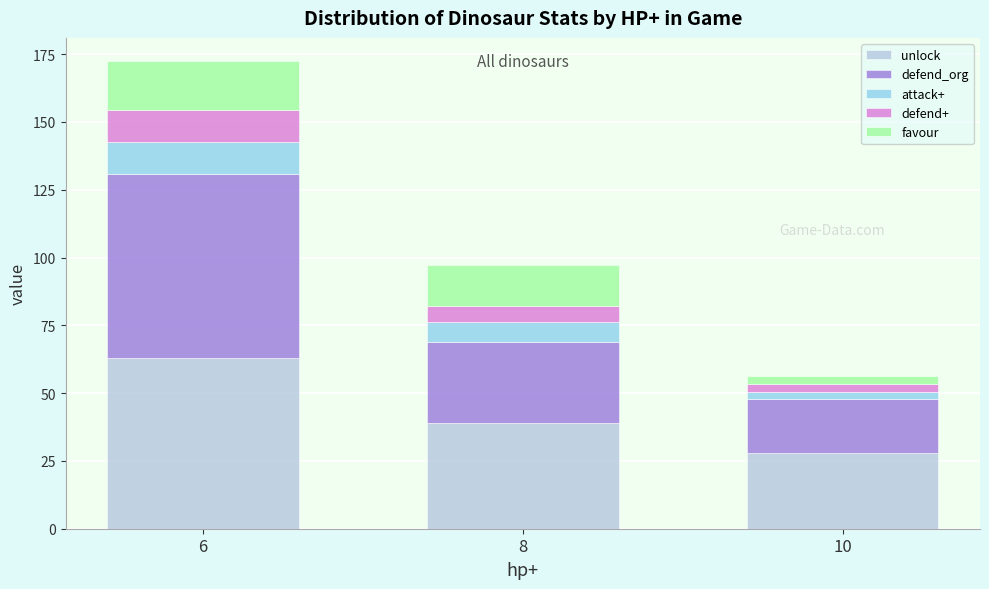

Are the bars horizontal?

No